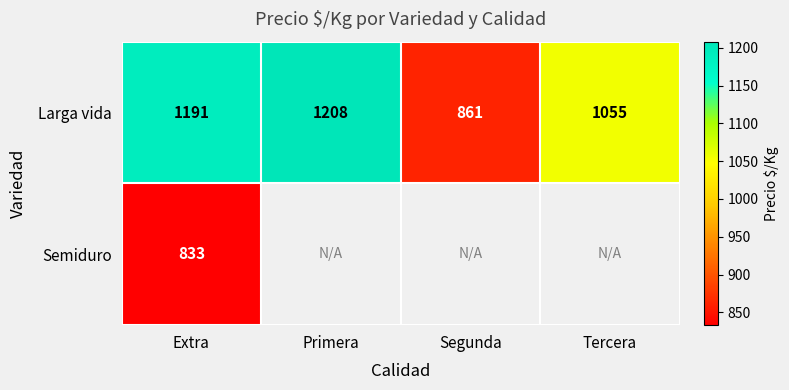

At which category is the sum across all series the highest?

Extra